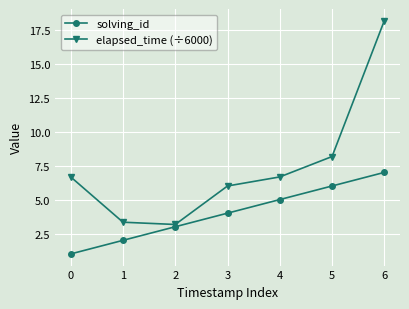

How many values in the solving_id series are below 4?

3